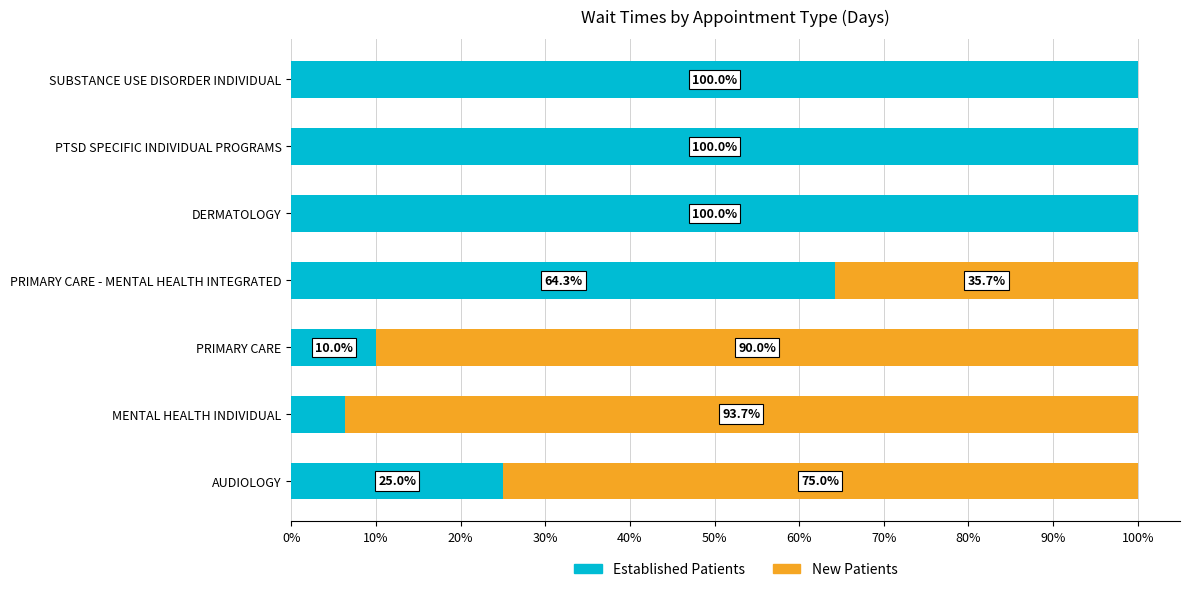

What is the total value across all series at MENTAL HEALTH INDIVIDUAL?

100.0